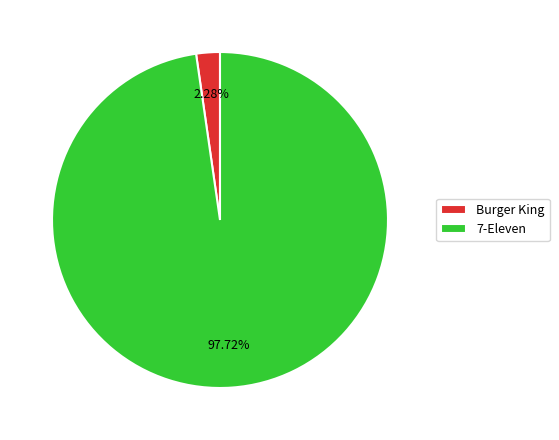

To the nearest percent, what is the difference between the largest and smallest slice percentages?

95%